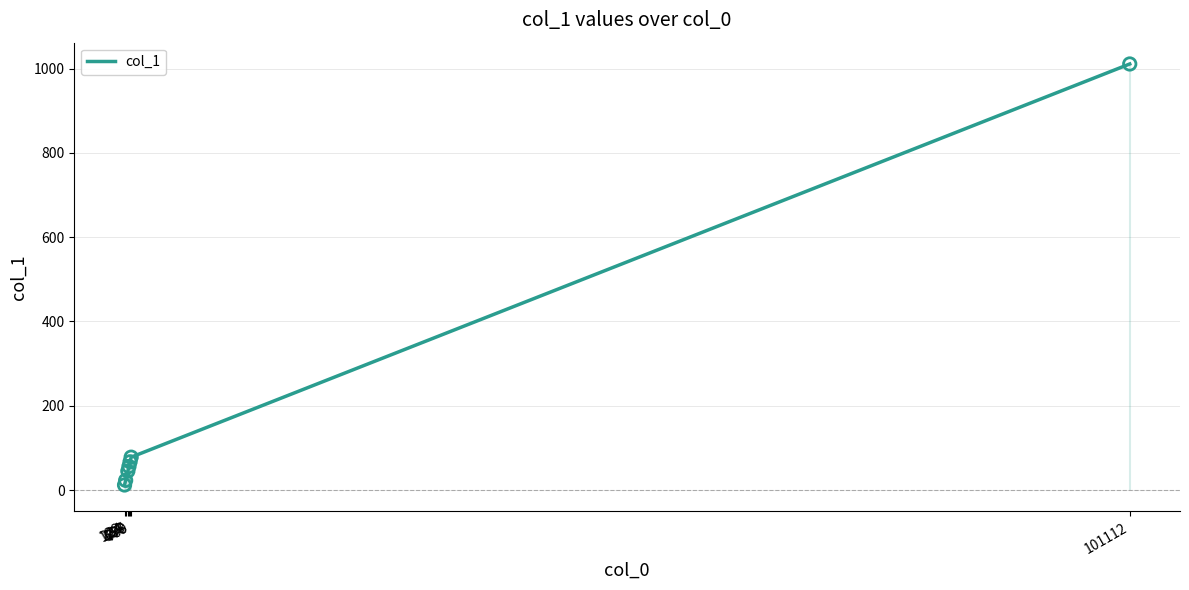

What is the change in value from 123 to 101112?

+999